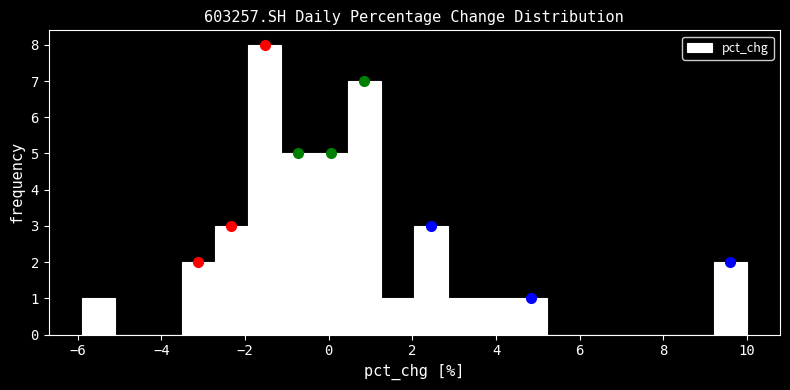

Read against the x-axis, roughly where is the centre of the tallest bar?

-1.6